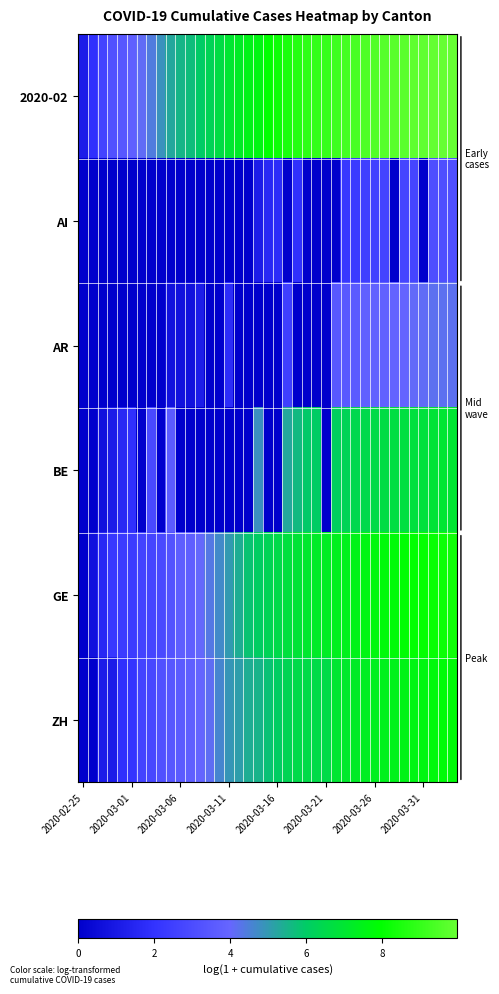

Which series has the largest total across all categories?

2020-02